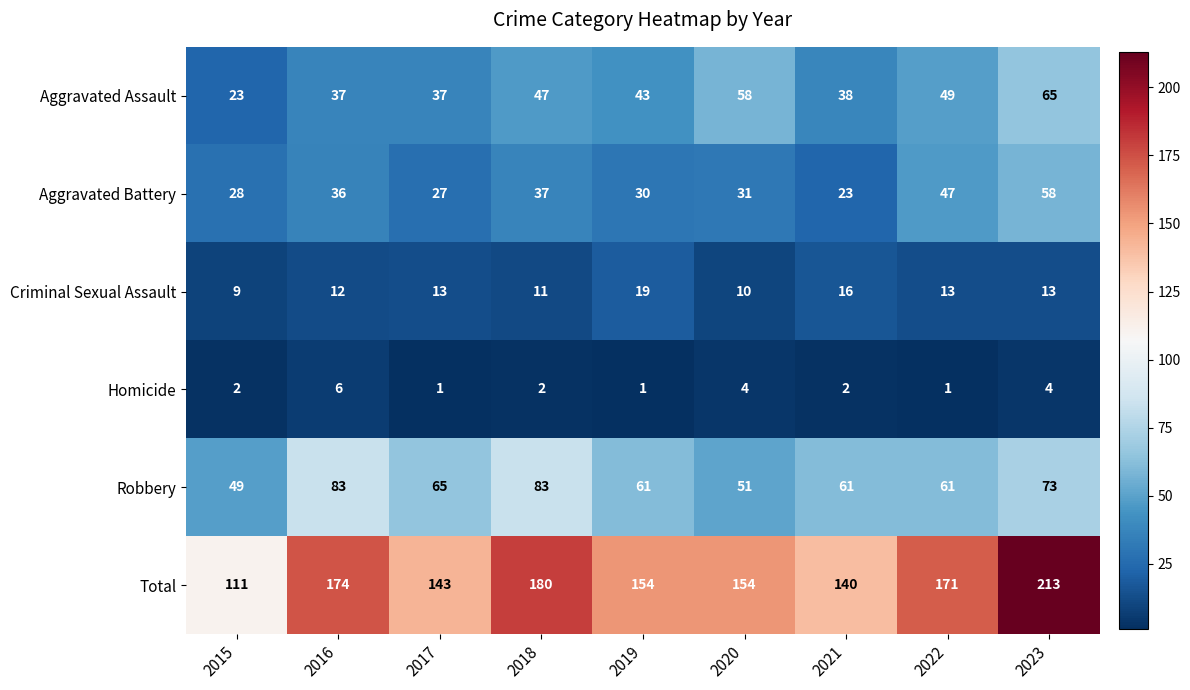

At how many categories does at least one series exceed 91?

9